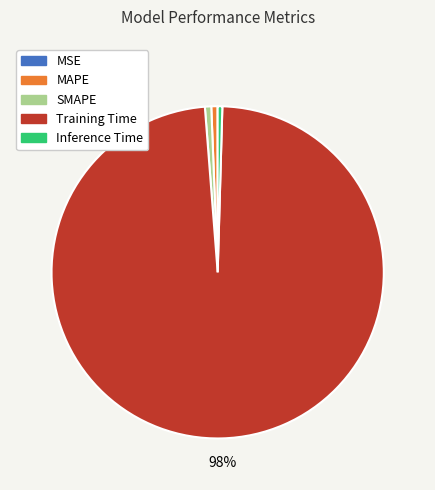

Which slice is the largest?

Training Time